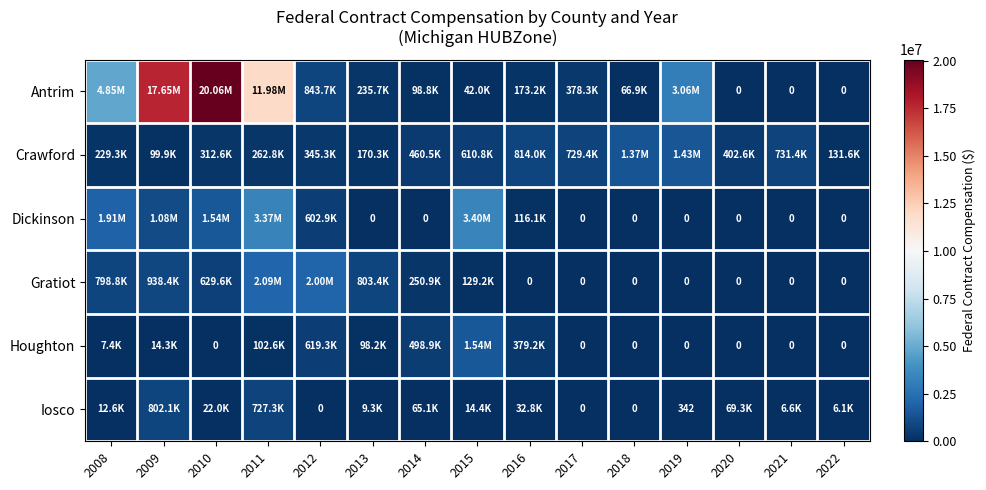

How many data points does each series have?

15